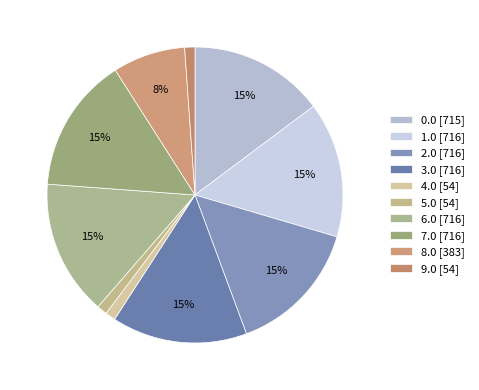

To the nearest percent, what is the average slice percentage?

10%